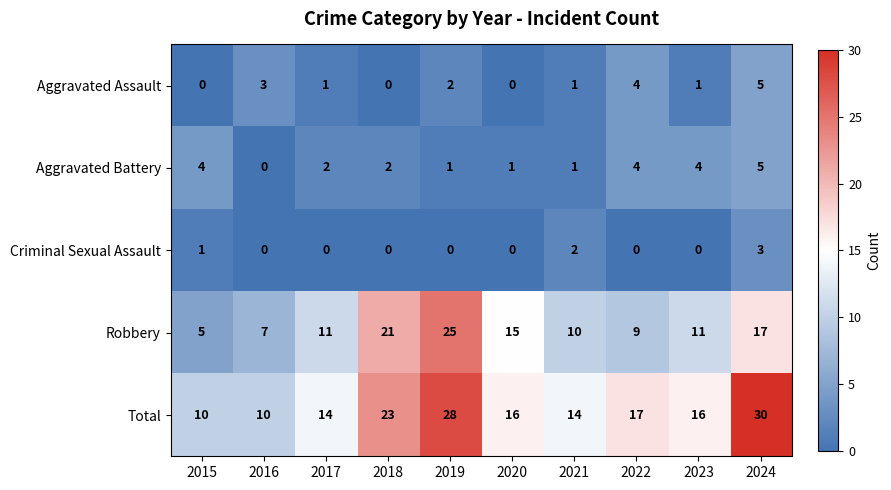

Count the Aggravated Battery values in the range 1 to 4.

8